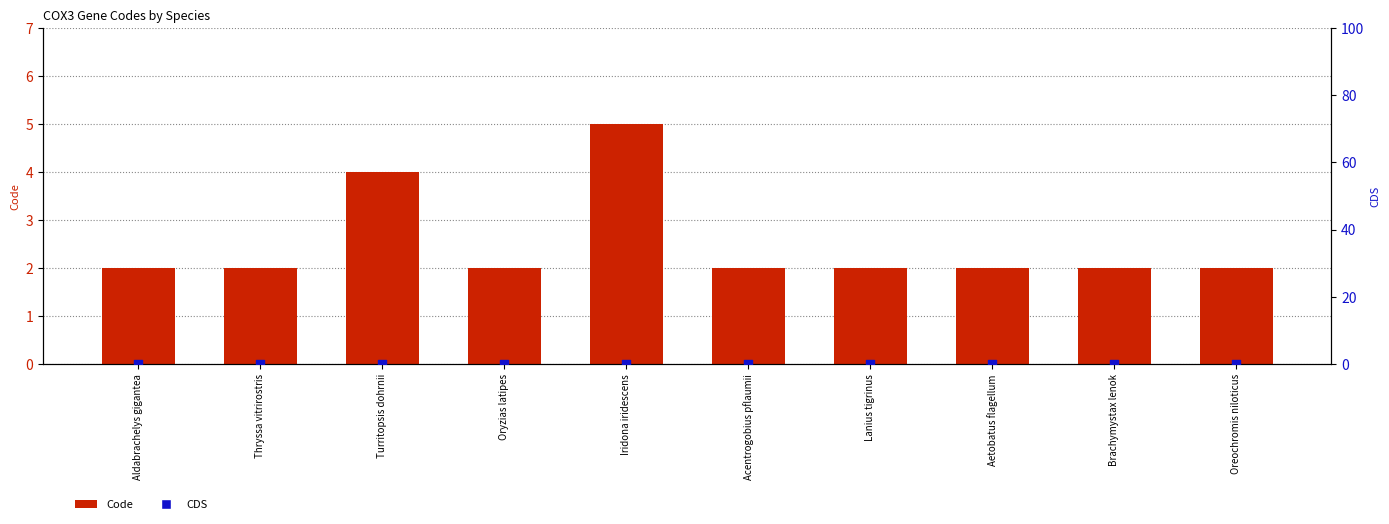

At how many categories does at least one series exceed 0?

10